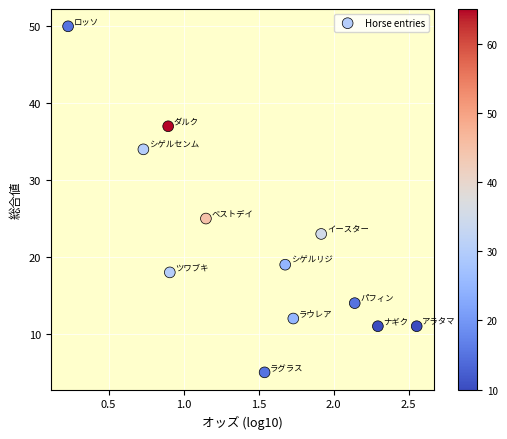

What Y value in the scatter plot is closest to 27?

25